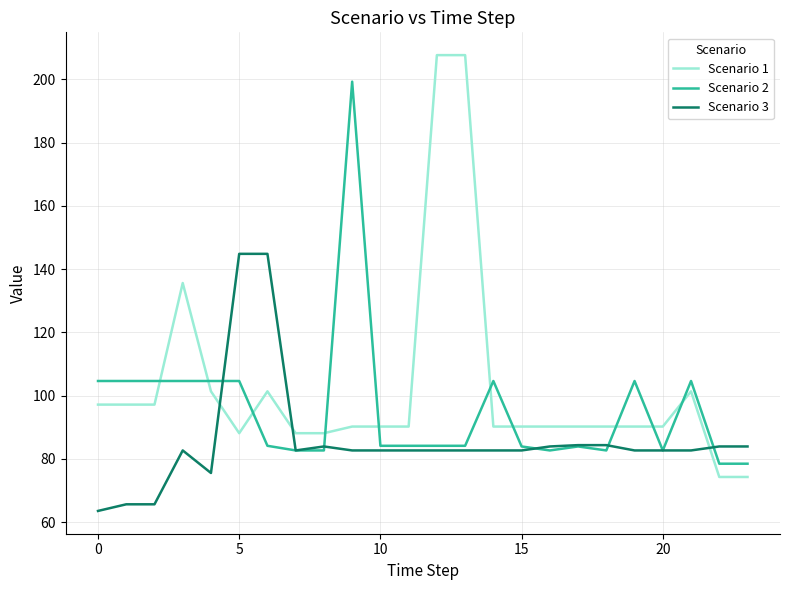

Which series has the largest range (max minus min)?

Scenario 1